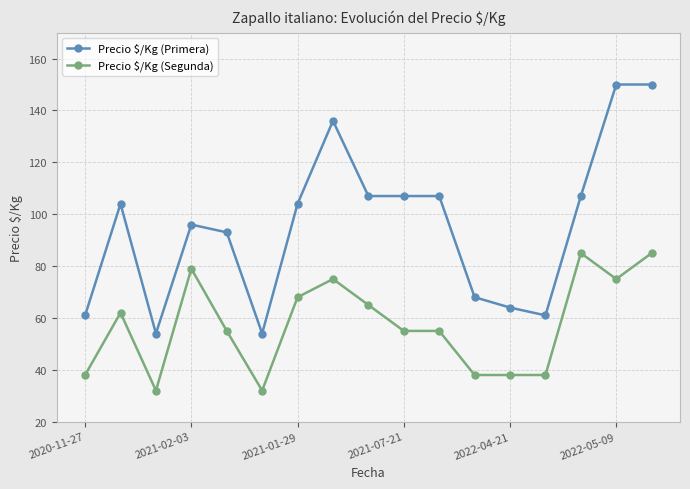

What is the smallest value displayed?

32